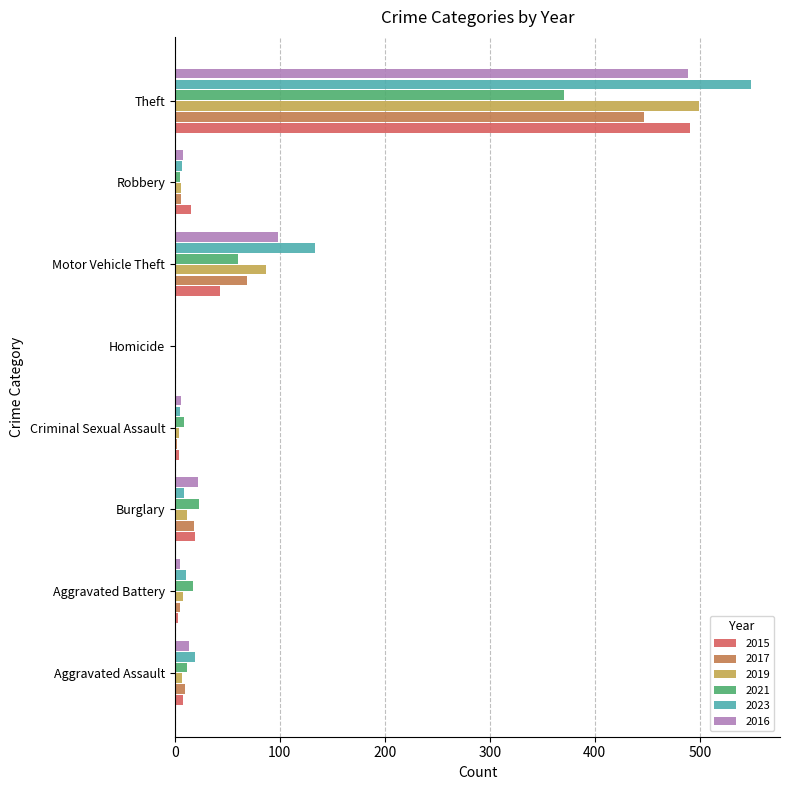

True or false: 2015 has a value of 8 at Aggravated Assault.

True